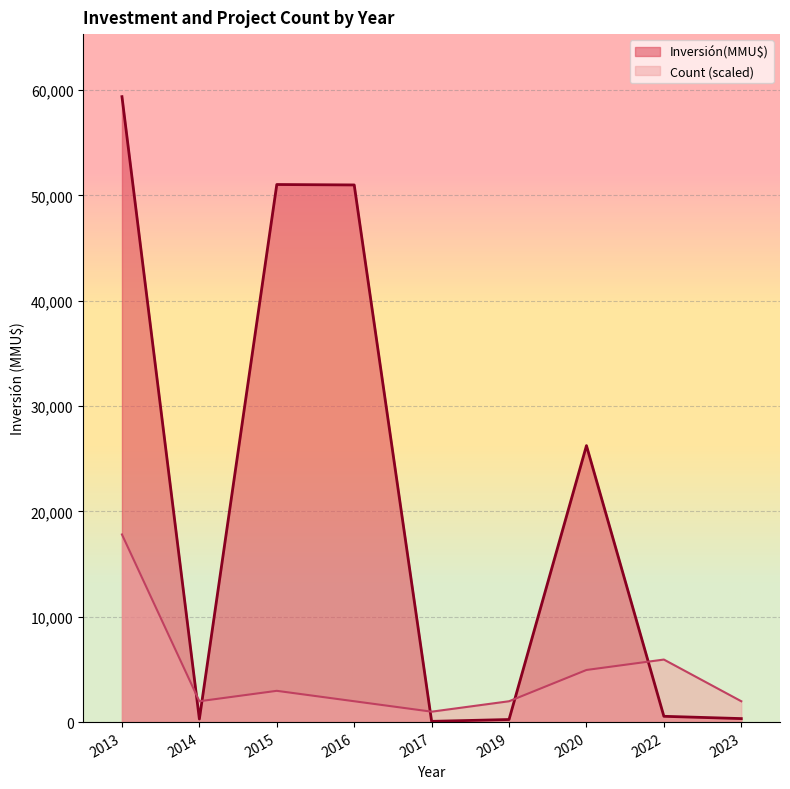

The value of Inversión(MMU$) at 2023 is 504. True or false?

False